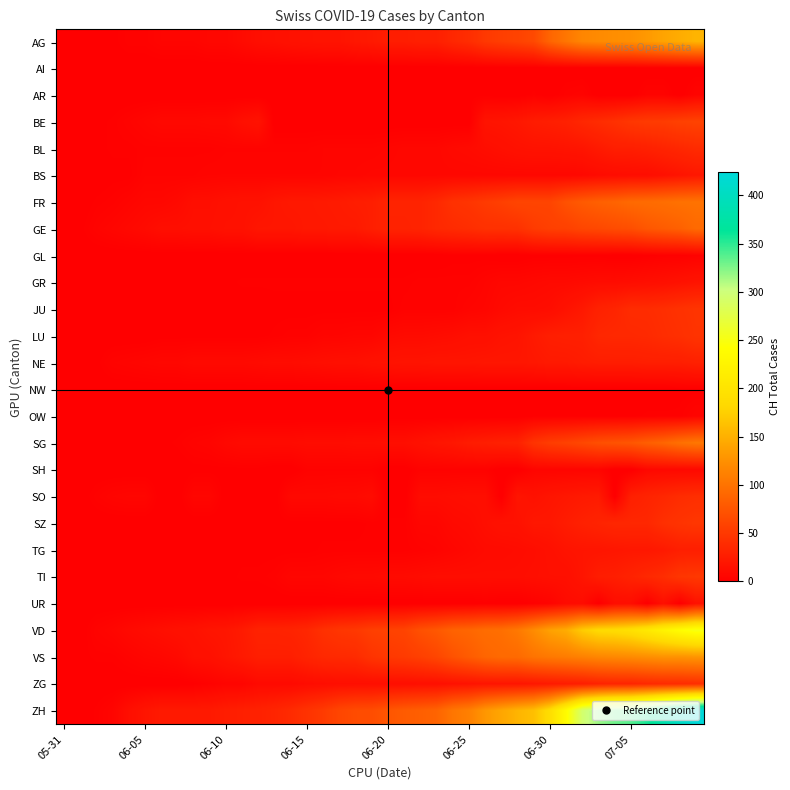

Reading right to left, list all the values displayed in this chart.

AG: 153	147	140	132	125	123	120	116	103	88	65	59	55	50	40	35	28	28	26	26	23	21	18	18	17	16	14	13	10	7	7	5	5	5	3	3	1	0	0	0
AI: 0	0	0	0	0	0	0	0	0	0	0	0	0	0	0	0	0	0	0	0	0	0	0	0	0	0	0	0	0	0	0	0	0	0	0	0	0	0	0	0
AR: 5	0	4	4	0	0	0	4	3	0	2	0	0	1	1	0	0	0	0	0	0	0	0	0	0	0	0	0	0	0	0	0	0	0	0	0	0	0	0	0
BE: 59	57	53	52	49	43	39	35	29	27	25	21	19	18	0	0	0	0	0	0	0	0	0	0	0	0	0	17	14	9	9	8	8	8	6	4	2	1	0	0
BL: 38	35	32	29	27	27	23	19	18	17	17	16	14	12	10	9	7	7	7	6	5	5	5	5	4	4	4	4	4	4	3	3	3	3	3	2	2	1	1	0
BS: 21	18	15	12	12	11	10	8	7	7	7	7	7	7	7	7	7	7	7	7	7	6	6	5	5	5	5	5	5	5	5	4	4	4	4	1	1	0	0	0
FR: 100	99	96	94	92	87	84	79	72	61	61	61	56	52	47	44	36	32	32	32	27	26	24	23	22	22	20	16	16	15	13	13	9	7	7	5	3	2	0	0
GE: 92	84	80	76	69	67	64	62	57	56	52	44	43	43	40	38	36	32	31	31	27	23	23	22	22	20	20	20	16	16	14	14	13	13	10	8	6	4	1	0
GL: 3	2	2	1	0	0	1	1	1	1	1	0	0	1	1	1	0	0	0	0	0	0	0	0	0	0	0	0	0	0	0	0	0	0	0	0	0	0	0	0
GR: 18	16	14	13	12	11	11	10	9	9	8	7	7	5	3	3	3	3	2	2	2	2	2	2	2	2	2	2	2	1	1	1	1	1	1	1	1	0	0	0
JU: 47	44	41	39	39	33	30	22	17	12	11	11	9	6	5	3	3	3	3	1	1	1	1	1	1	1	1	0	0	0	0	0	0	0	0	0	0	0	0	0
LU: 46	42	40	37	36	36	35	28	28	27	23	18	17	14	14	12	11	10	10	9	6	6	5	5	3	3	2	1	1	1	1	1	1	1	0	0	0	0	0	0
NE: 29	27	27	27	26	26	26	25	23	23	21	20	20	20	19	19	19	18	18	17	16	14	14	13	12	11	11	10	9	9	9	9	7	7	6	5	4	1	0	0
NW: 1	1	0	0	0	0	0	0	0	0	0	0	0	0	0	0	0	0	0	0	0	0	0	0	0	0	0	0	0	0	0	0	0	0	0	0	0	0	0	0
OW: 5	2	2	2	1	1	1	1	1	1	1	0	0	0	0	0	0	0	0	0	0	0	0	0	0	0	0	0	0	0	0	0	0	0	0	0	0	0	0	0
SG: 104	98	89	83	76	73	70	64	58	54	46	30	29	27	25	21	19	16	13	13	12	12	11	11	11	10	10	10	10	8	5	4	2	1	1	0	0	0	0	0
SH: 8	8	8	7	0	0	5	5	5	5	5	0	0	3	3	3	3	3	0	0	3	3	3	3	3	0	0	1	1	1	1	1	0	0	0	0	0	0	0	0
SO: 41	39	35	32	28	0	24	23	21	19	16	19	0	13	13	12	11	11	0	0	11	9	9	8	8	8	0	0	0	0	6	6	0	0	6	6	5	3	0	0
SZ: 49	46	42	35	35	35	32	29	25	21	21	16	16	13	10	9	6	6	2	2	2	1	1	1	1	1	1	1	1	0	0	0	0	0	0	0	0	0	0	0
TG: 27	27	23	21	21	20	19	19	18	15	12	11	10	10	8	6	4	3	2	2	2	2	2	2	1	1	1	1	1	1	1	1	0	0	0	0	0	0	0	0
TI: 50	48	40	36	31	27	26	19	14	14	13	12	12	12	12	12	12	11	10	10	9	9	8	6	6	6	3	2	2	1	1	1	1	1	1	1	0	0	0	0
UR: 16	0	14	0	12	12	0	11	10	4	2	0	0	1	0	0	0	0	0	0	0	0	0	0	0	0	0	0	0	0	0	0	0	0	0	0	0	0	0	0
VD: 252	240	224	208	195	188	185	172	147	138	121	105	97	95	89	86	77	71	60	58	56	50	48	43	35	32	31	31	24	20	19	16	15	13	11	9	6	4	0	0
VS: 128	126	126	123	120	118	116	112	108	105	101	93	92	88	80	72	62	56	52	50	46	38	37	36	32	27	27	27	23	19	15	14	9	7	6	4	2	2	1	0
ZG: 41	39	38	36	33	33	31	27	25	23	21	19	19	19	17	16	14	14	13	13	13	13	13	12	11	9	9	9	5	5	3	1	0	0	0	0	0	0	0	0
ZH: 424	405	382	357	338	330	317	294	238	190	162	153	142	130	111	103	87	83	80	75	68	67	62	52	45	38	33	30	28	26	23	23	23	23	19	13	5	2	0	0